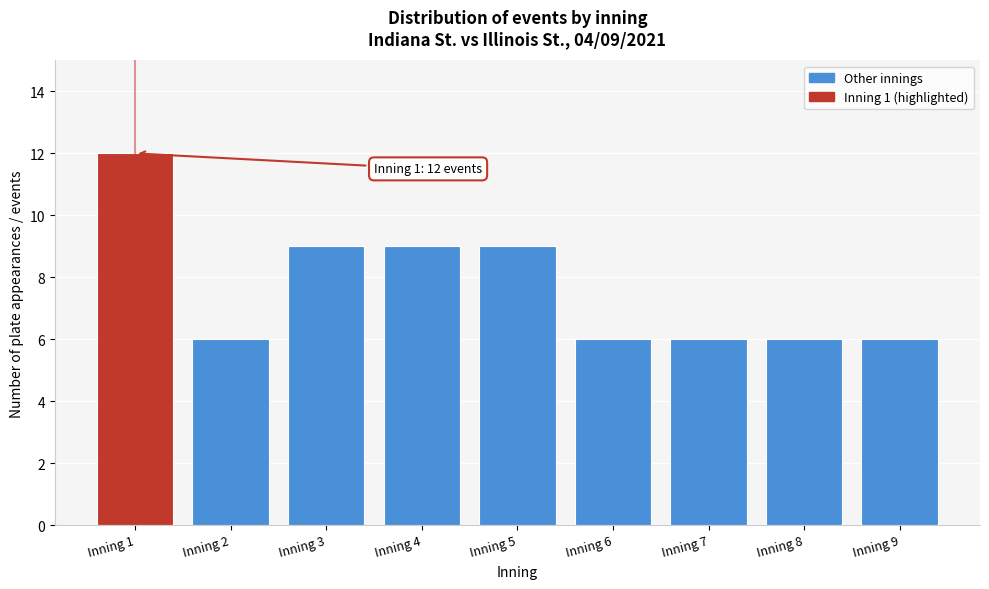

Reading left to right, transcribe all the data shown in this chart.

12	6	9	9	9	6	6	6	6